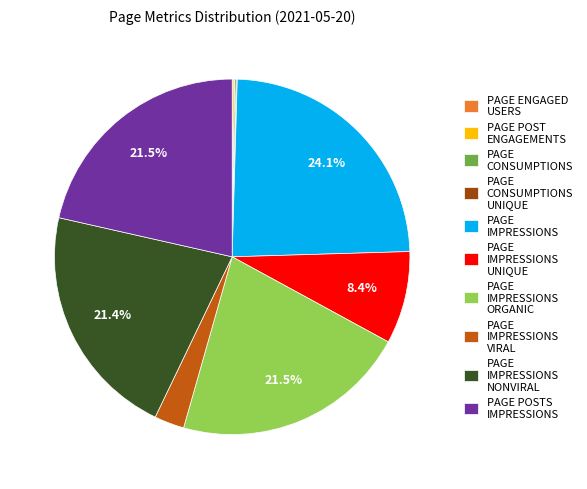

Which category has the biggest portion of the pie?

PAGE IMPRESSIONS